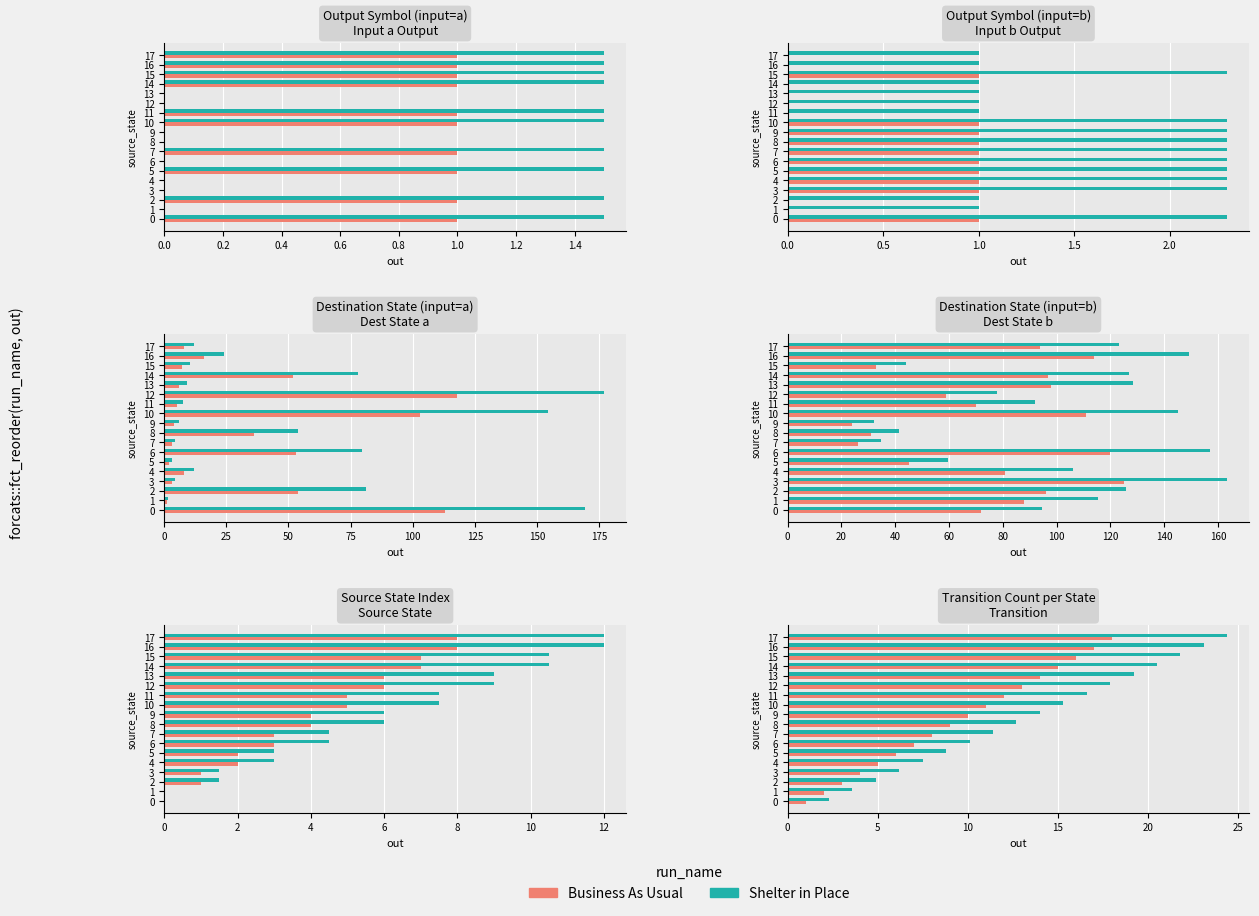

Between 6 and 7, which series saw the biggest shift?

Shelter in Place